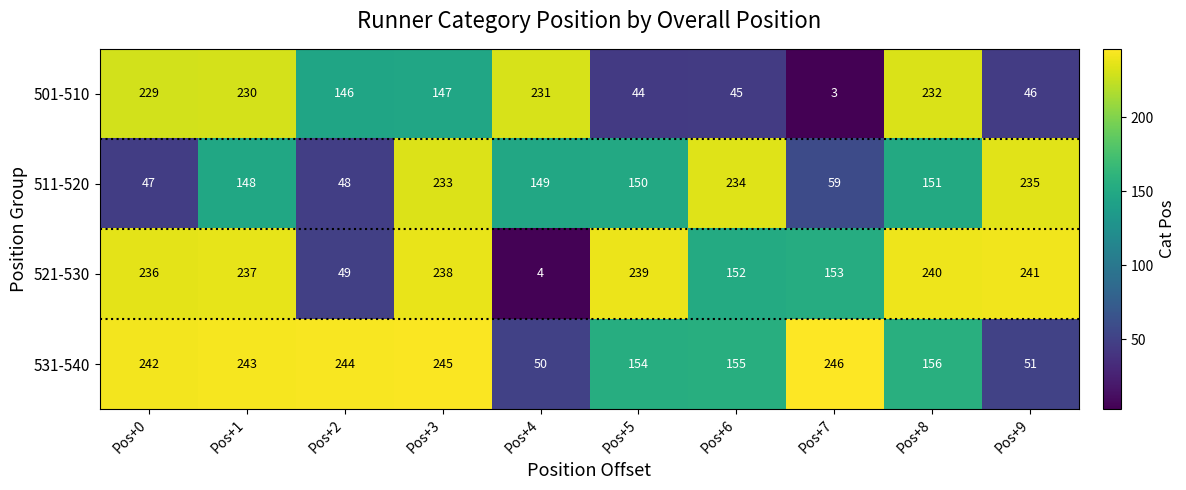

Is it true that 531-540 equals 154 at Pos+5?

True